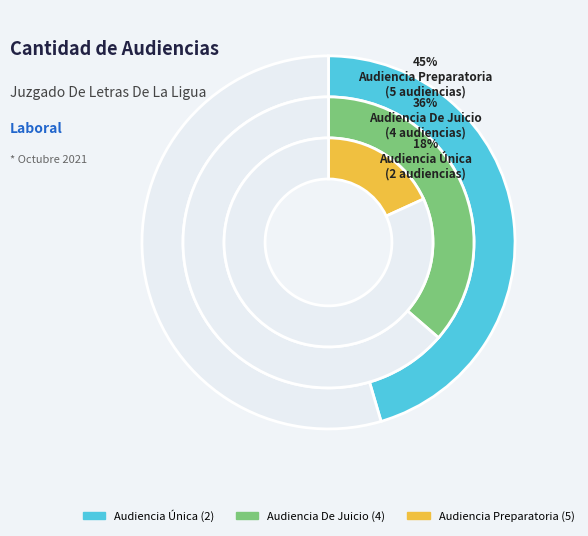

Approximately how many times larger is the value at Audiencia Preparatoria compared to Audiencia Única?

2.5